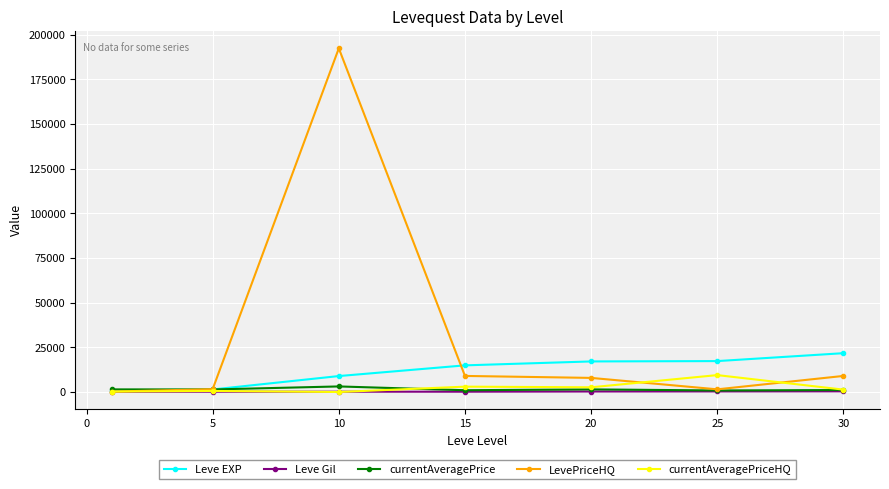

Which series has the widest spread of values?

LevePriceHQ